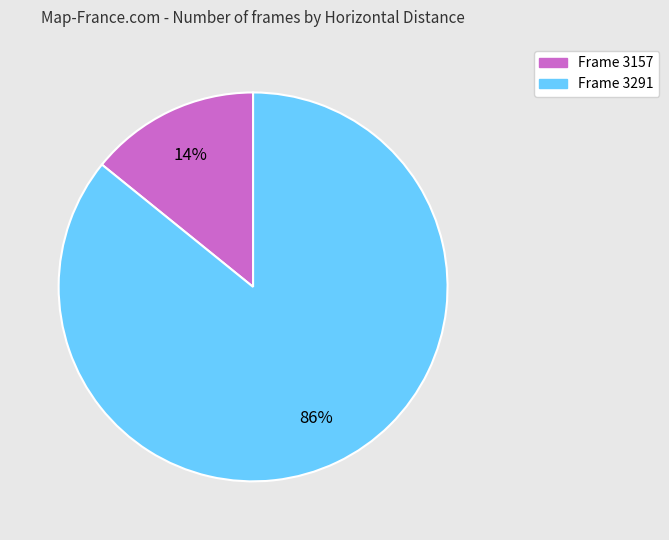

To the nearest percent, what is the difference between the largest and smallest slice percentages?

72%